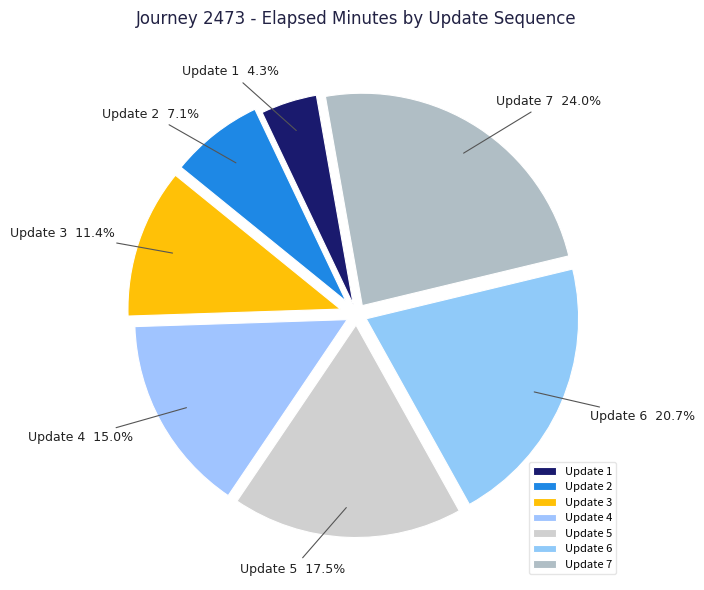

Does any single category account for the majority?

No